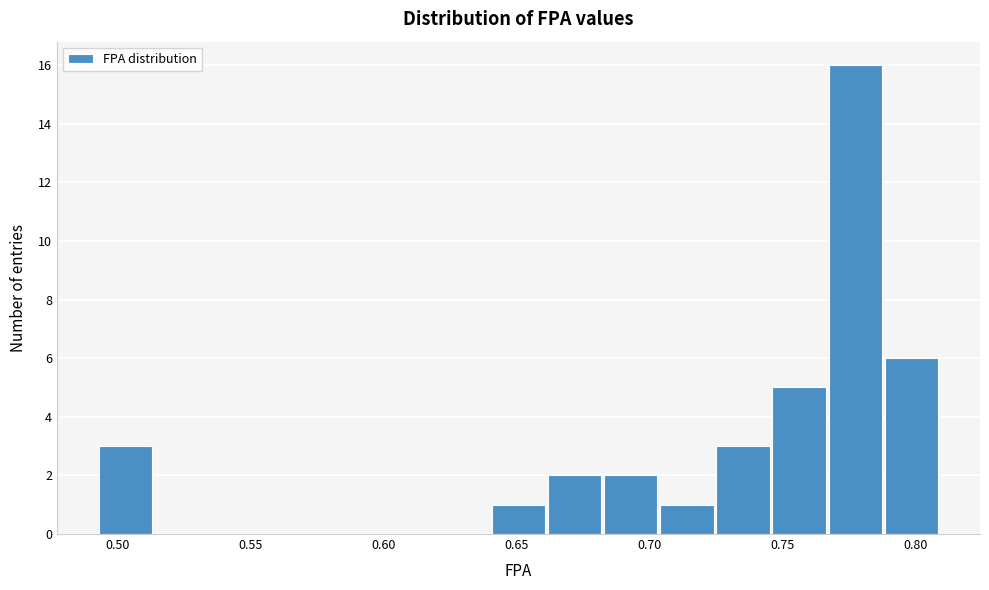

How tall is the bar that spans 0.790 to 0.810 on the x-axis? Neither the bar edges nor the heights are printed on the chart, so give them approximately, as read against the axes.

6